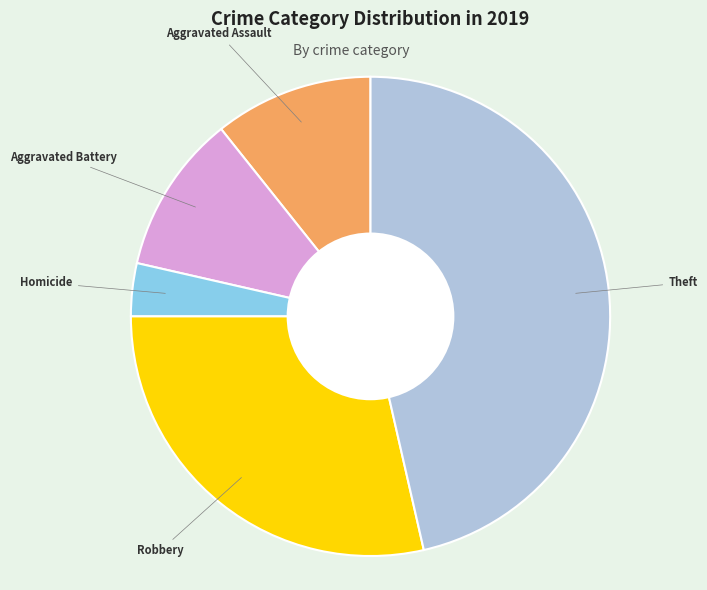

Is there any slice that represents more than half of the pie?

No